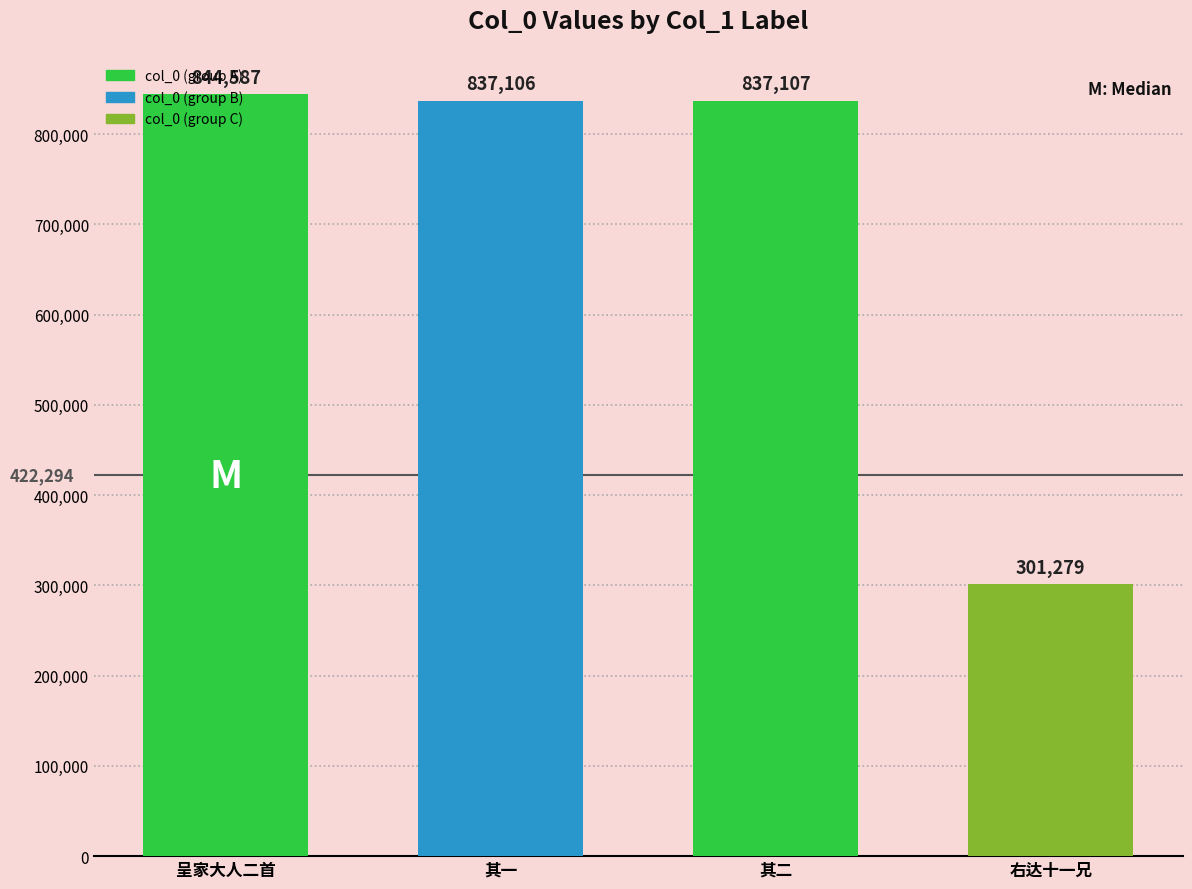

What is the change in value from 呈家大人二首 to 其一?

-7481